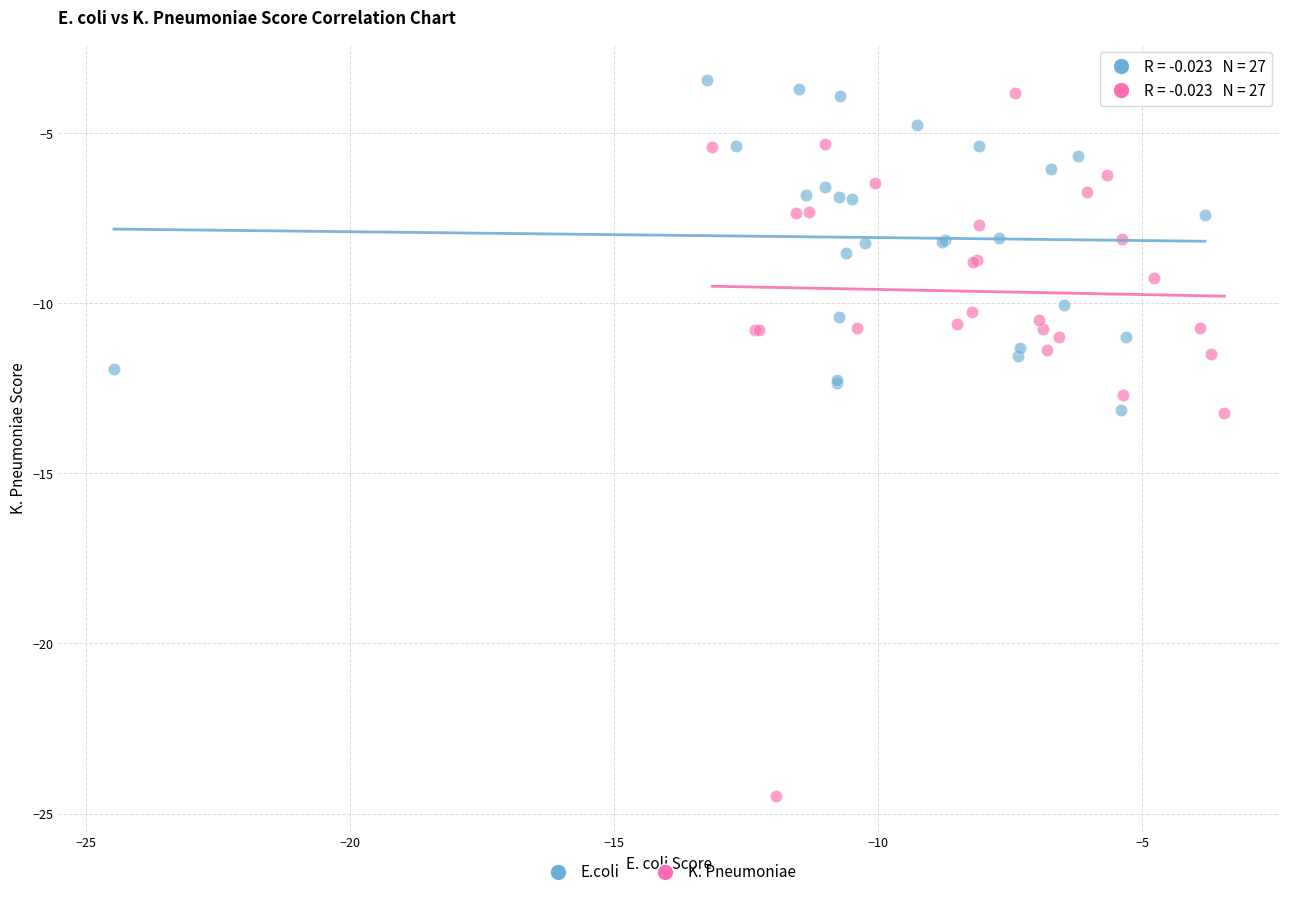

Which series contains the lowest Y value?

K. Pneumoniae